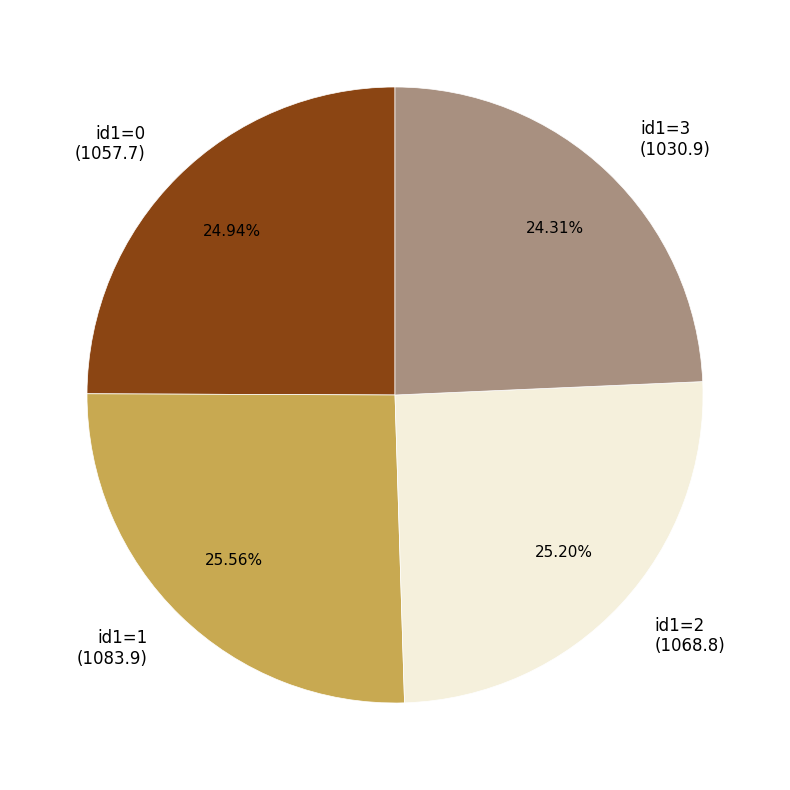

Count the number of slices in the pie.

4